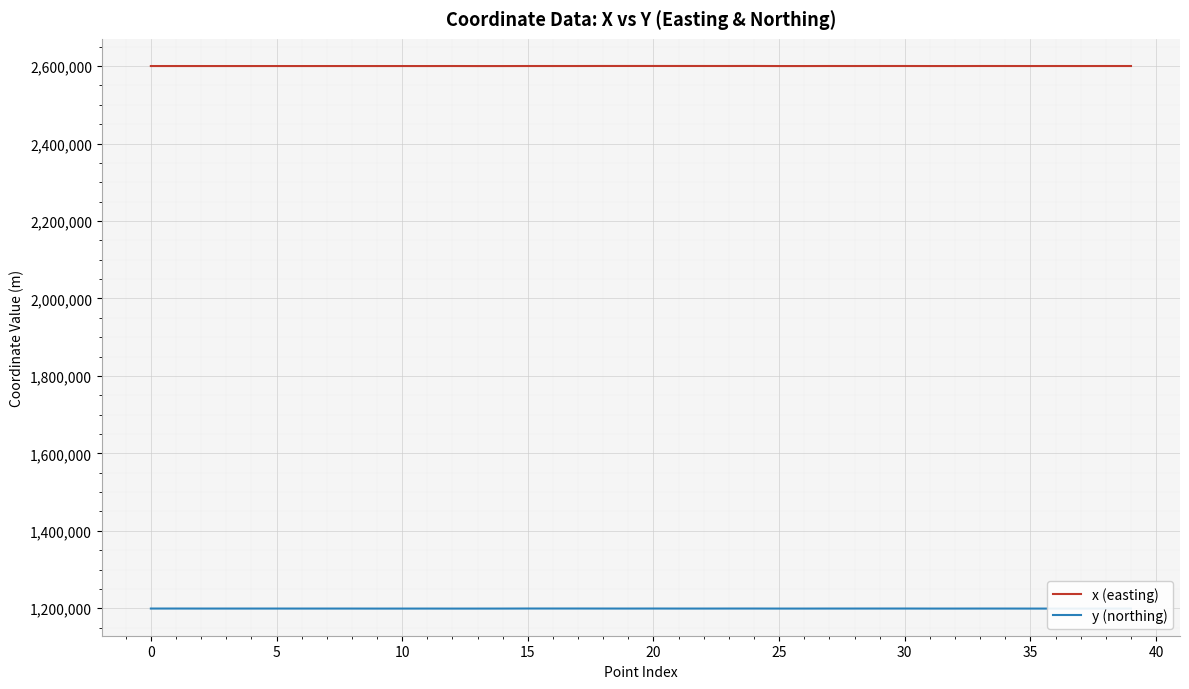

How many lines are shown in the chart?

2